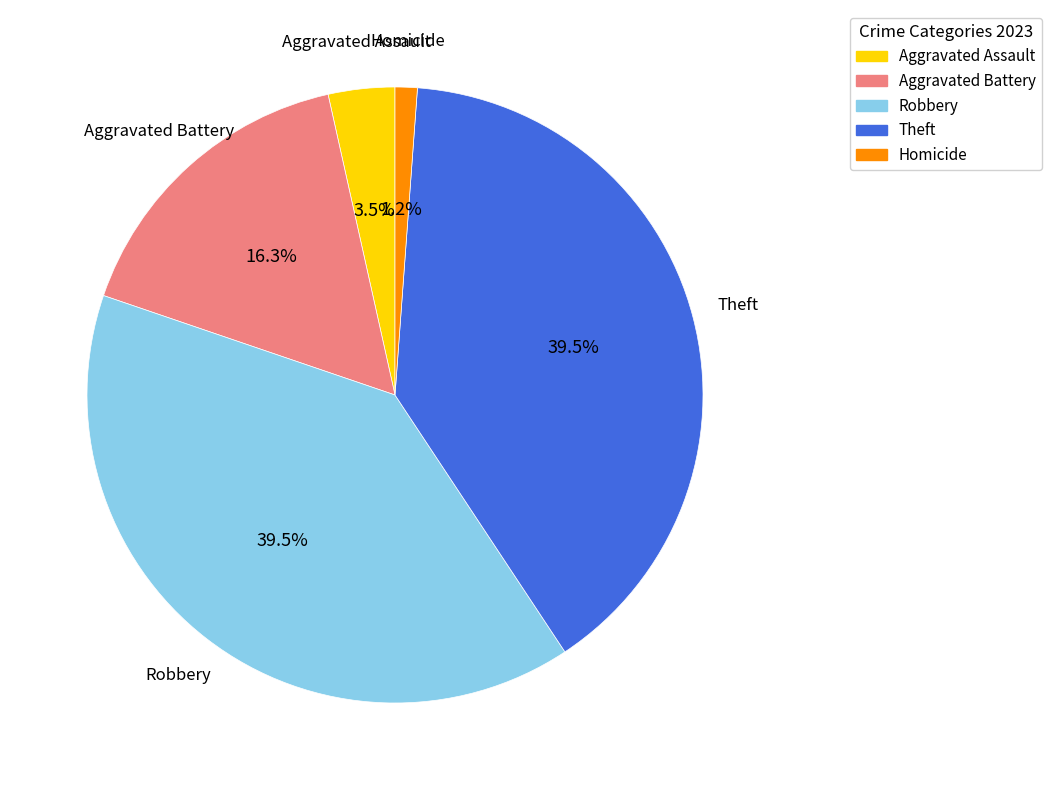

Does Homicide account for over 50% of the chart?

No